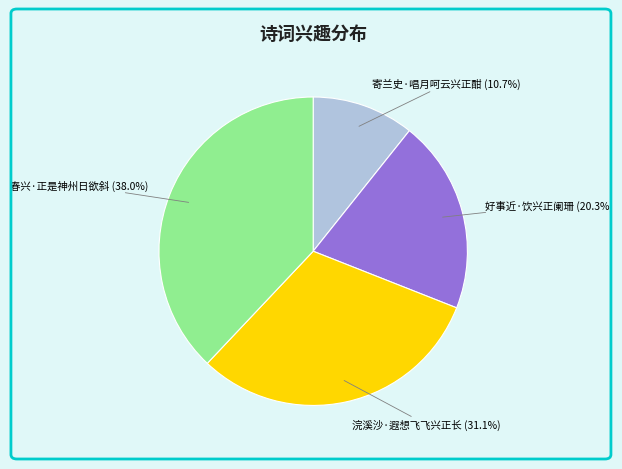

Approximately how many times larger is the value at 春兴·正是神州日欲斜 compared to 好事近·饮兴正阑珊?

1.9